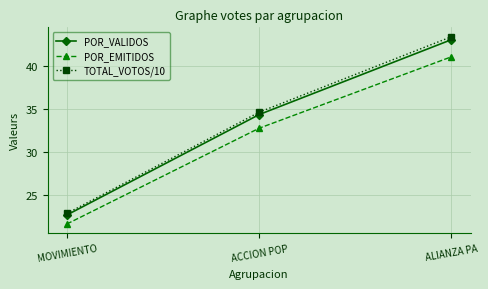

How many data points in POR_VALIDOS are above 34?

2